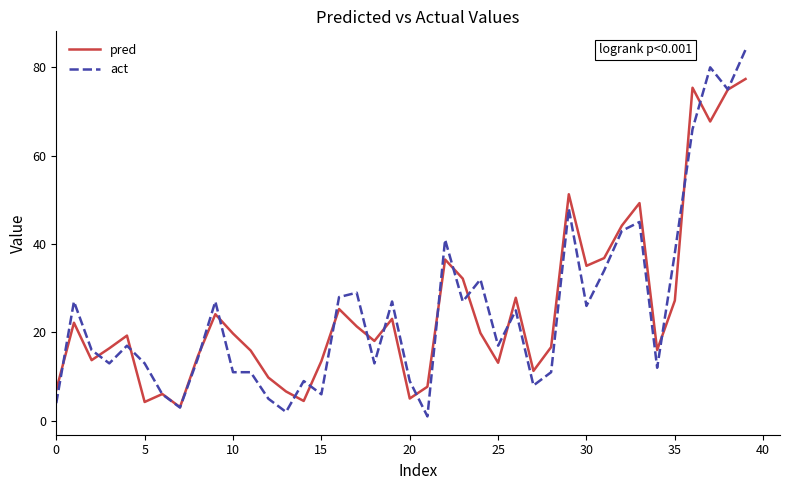

What is the lowest value of the pred series?

3.1